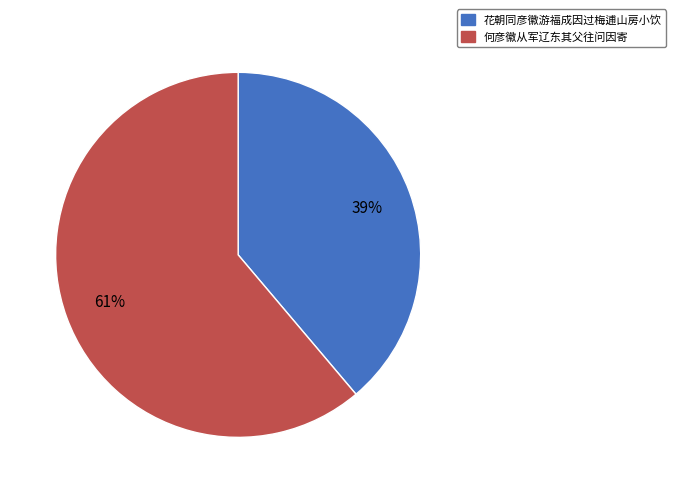

Combined, do 花朝同彦徽游福成因过梅逋山房小饮 and 何彦徽从军辽东其父往问因寄 account for over 50%?

Yes